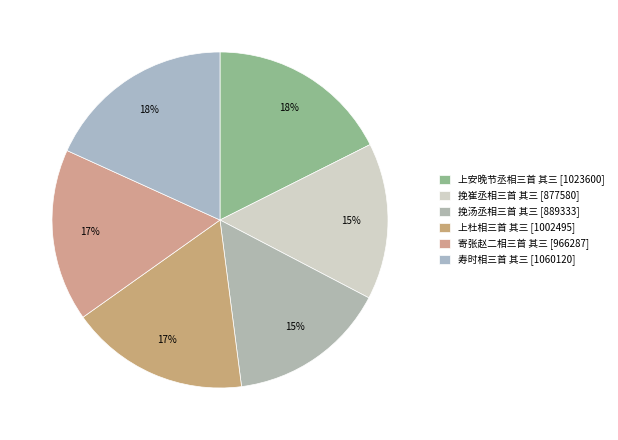

How many segments does this pie chart have?

6